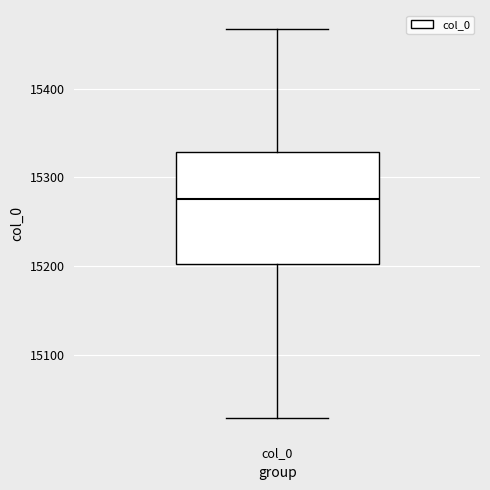

Where does the lower whisker of the box for col_0 end on the y-axis? The values are not printed on the chart, so give them approximately, as read against the axis.

15030